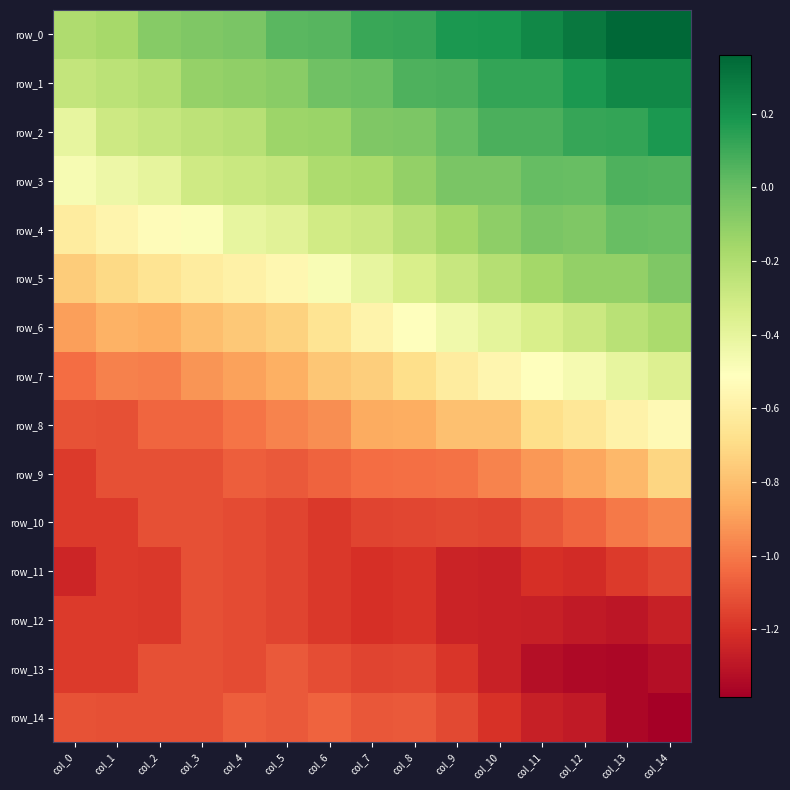

What is the total value across all series at col_2?

-11.9